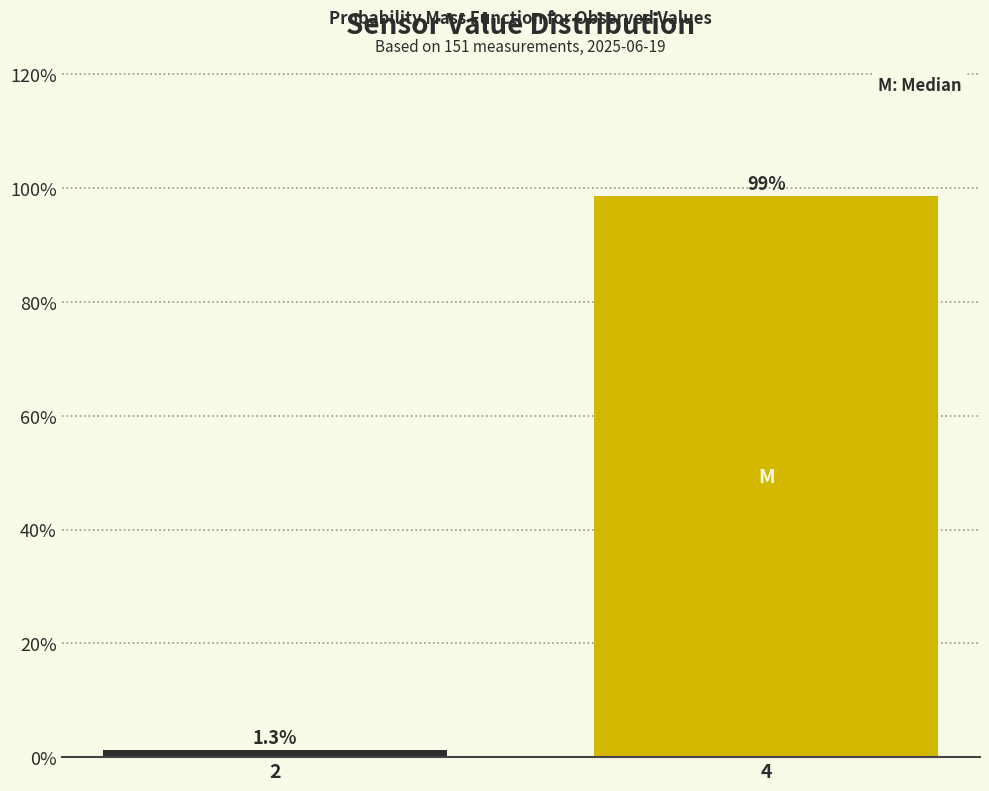

Reading left to right, extract all data points from this chart.

2=1.3	4=98.7